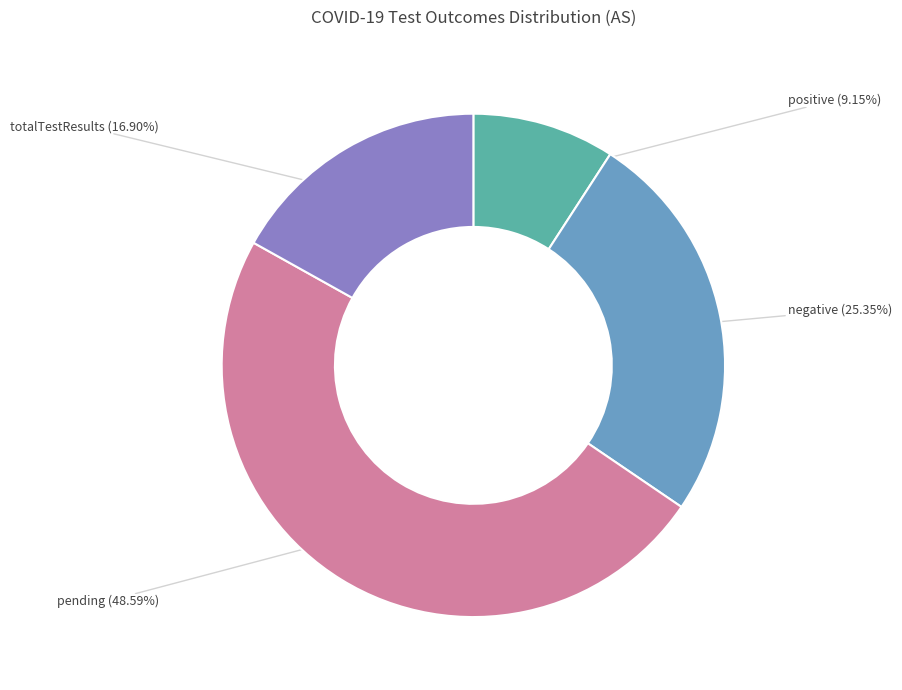

To the nearest percent, what is the average slice percentage?

25%